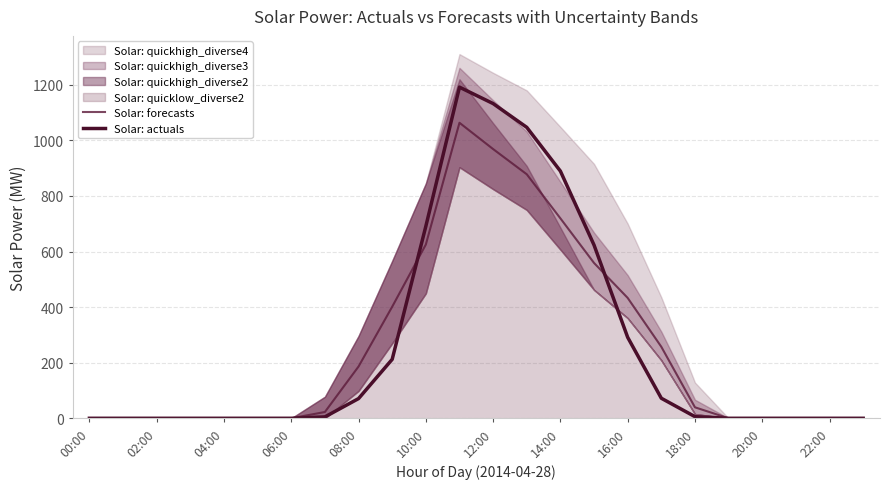

How many intersections are there between Solar: actuals and Solar: forecasts?

2